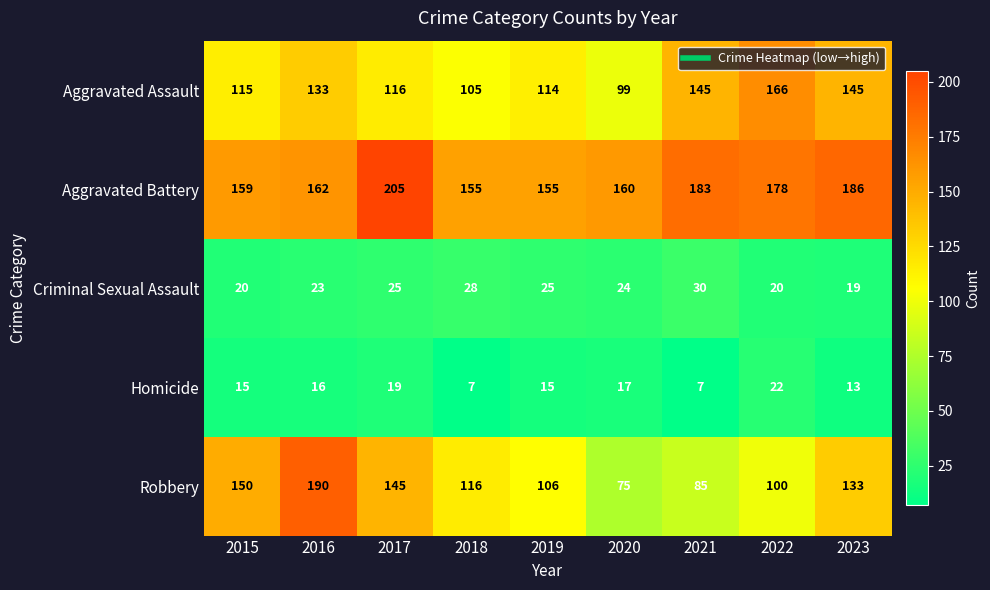

What is the difference between the Homicide values at 2020 and 2021?

10